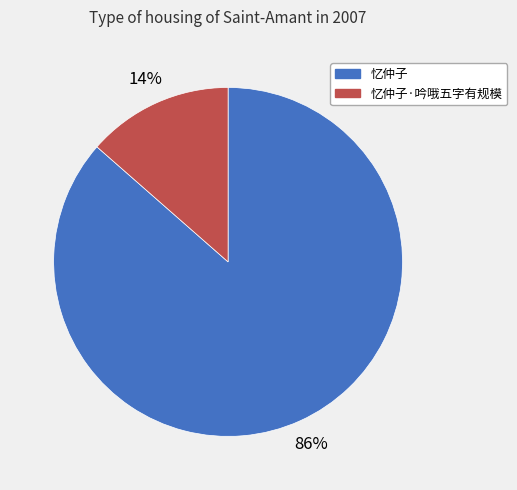

To the nearest percent, what is the combined percentage of 忆仲子 and 忆仲子·吟哦五字有规模?

100%